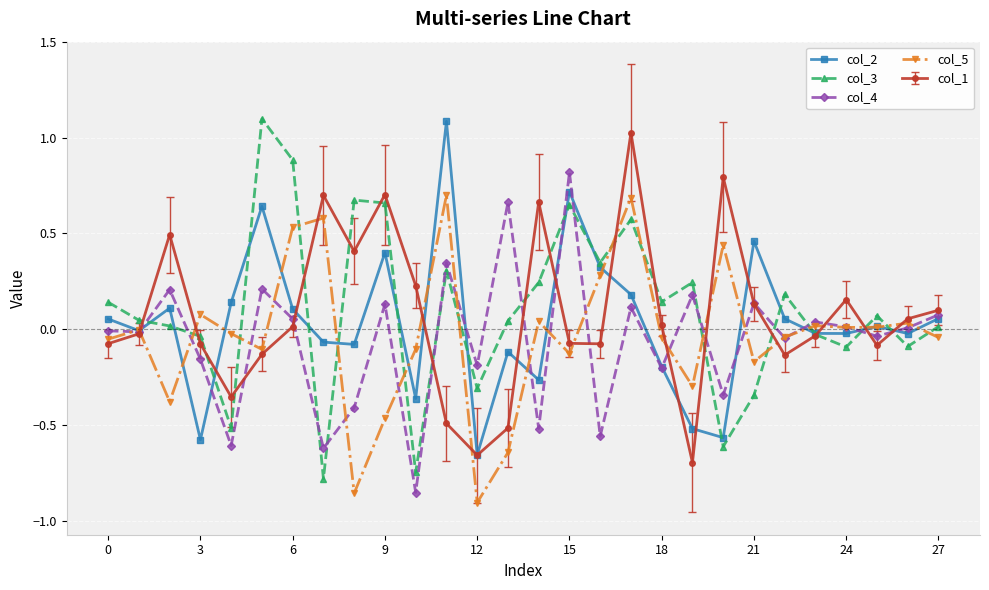

How many values in the col_3 series exceed 0?

18